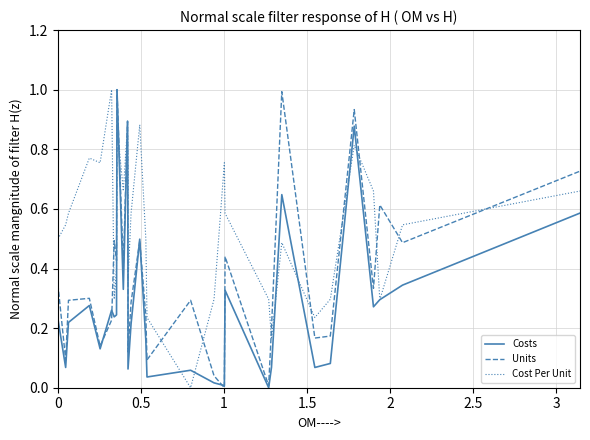

What is the value of the Cost Per Unit point at the 3rd from the left?

0.6